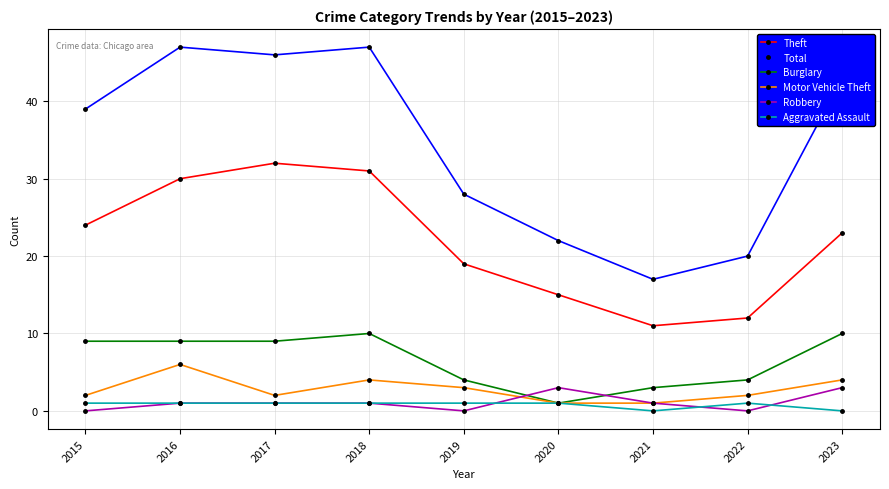

Which series changed the most between 2015 and 2023?

Total